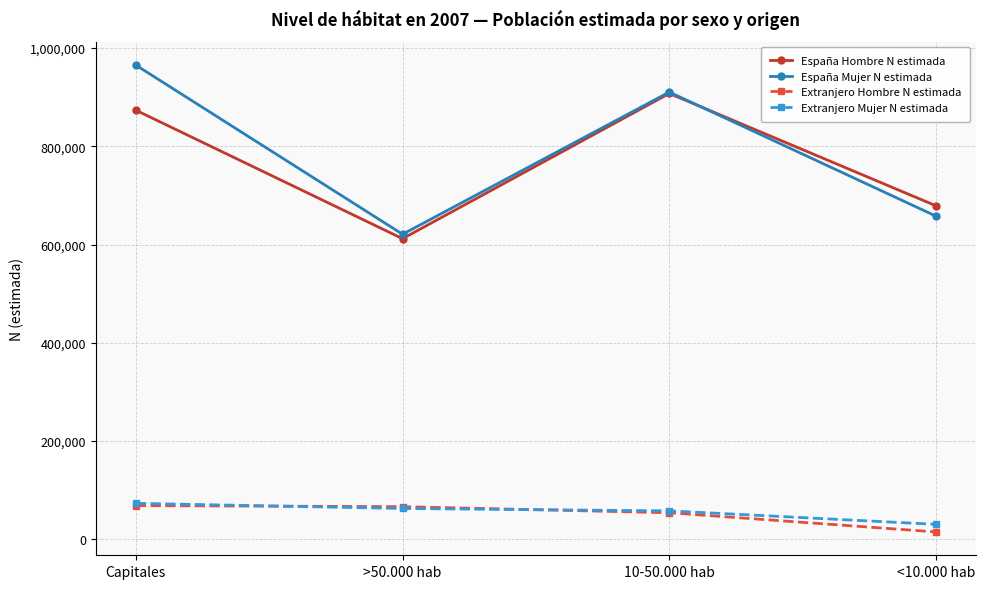

How many series are shown in this chart?

4